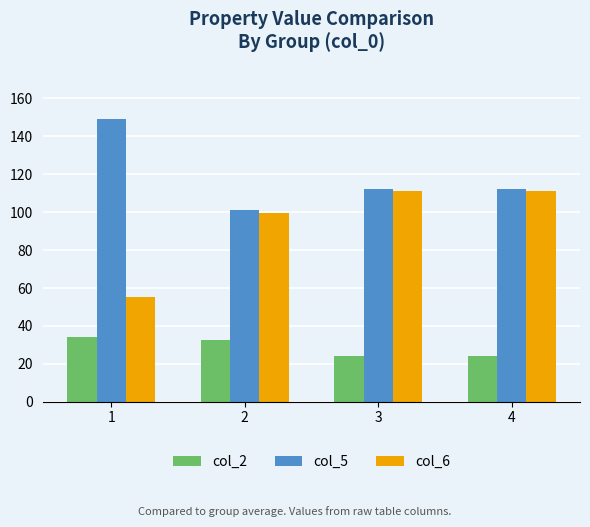

The value of col_6 at 4 is 111.0. True or false?

True